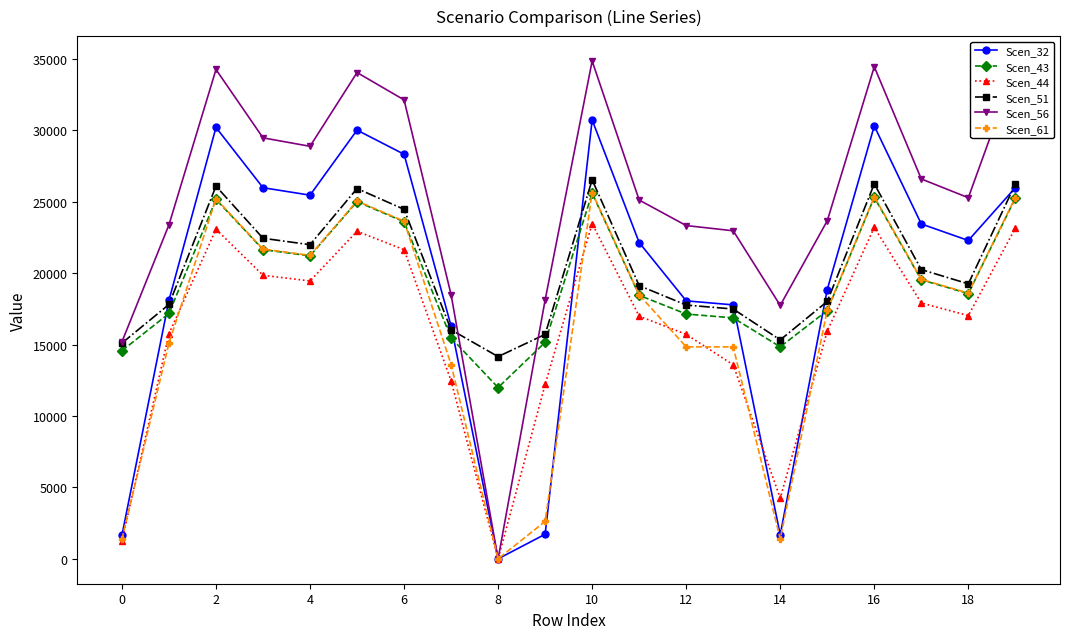

Which series has the largest range (max minus min)?

Scen_56